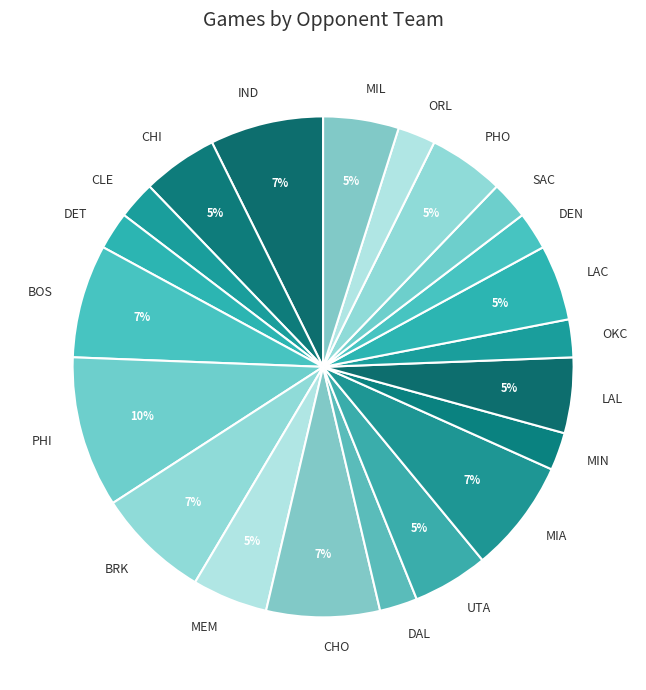

Is it true that MEM is 16% of the pie?

False